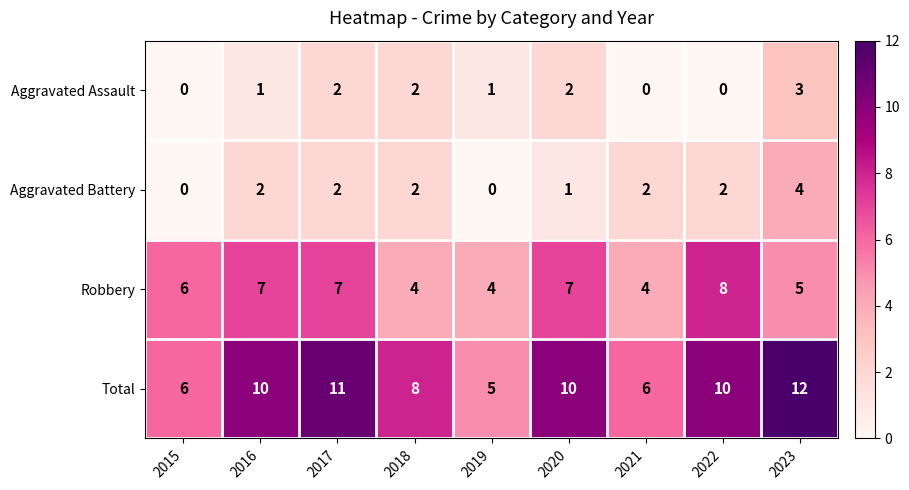

List the series in order of their peak value, highest first.

Total, Robbery, Aggravated Battery, Aggravated Assault